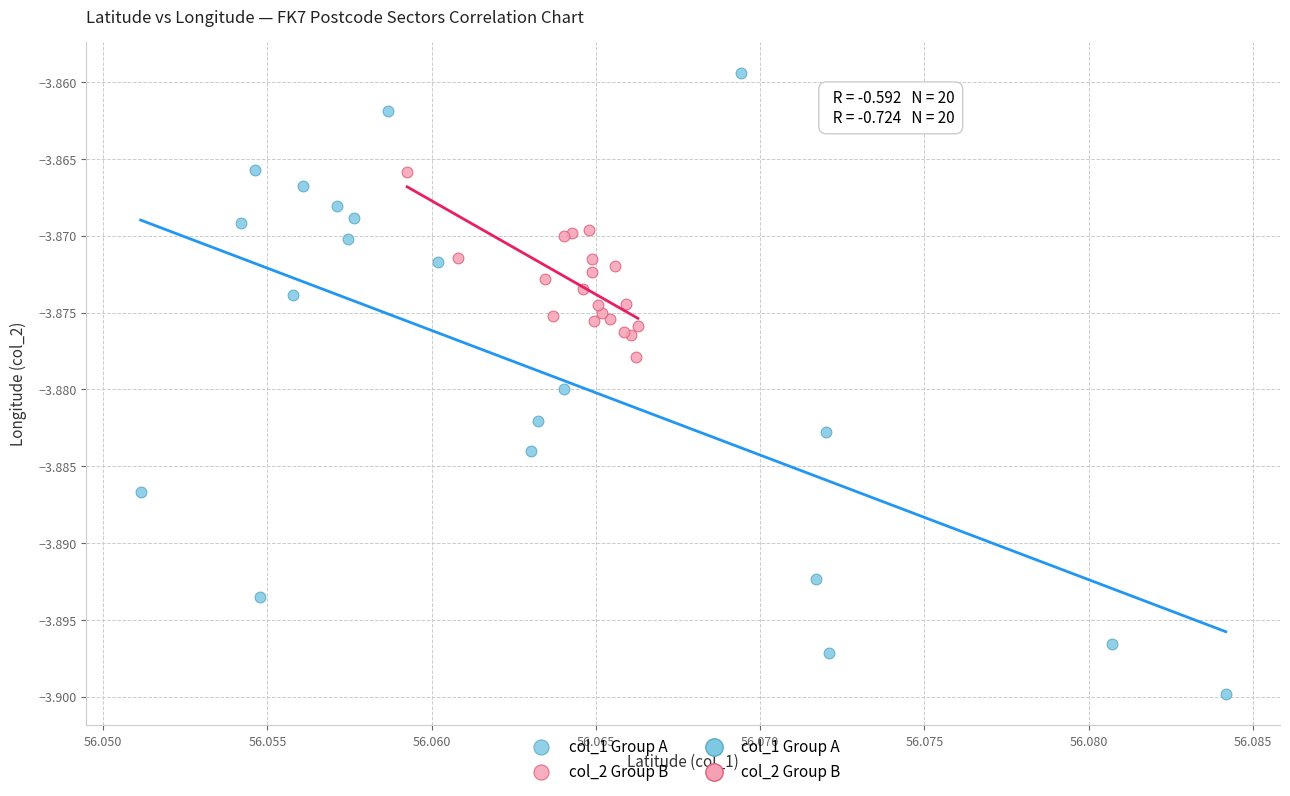

Which series contains the highest Y value?

col_1 Group A